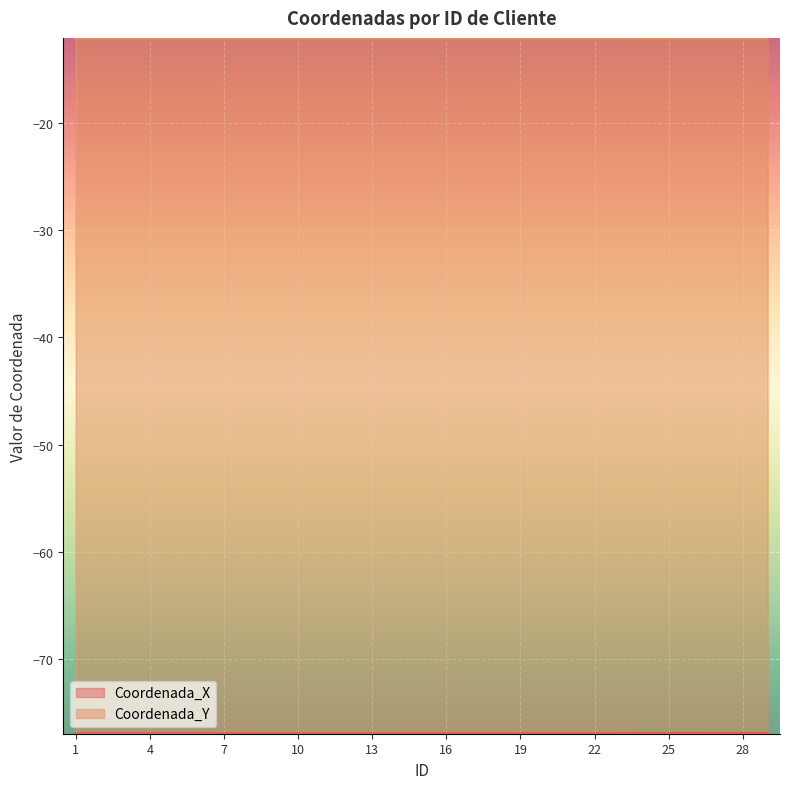

Reading left to right, what are all the values shown in this chart?

Coordenada_X: 1=-77.0	2=-77.0	3=-77.0	4=-77.0	5=-77.0	6=-77.0	7=-77.0	8=-77.0	9=-77.0	10=-77.0	11=-77.0	12=-77.0	13=-77.0	14=-77.0	15=-77.0	16=-77.0	17=-77.0	18=-77.0	19=-77.0	20=-77.0	21=-77.0	22=-77.0	23=-77.0	24=-77.0	25=-77.0	26=-77.0	27=-77.0	28=-77.0	29=-77.0
Coordenada_Y: 1=-12.1	2=-12.1	3=-12.1	4=-12.1	5=-12.1	6=-12.1	7=-12.1	8=-12.1	9=-12.1	10=-12.1	11=-12.1	12=-12.1	13=-12.1	14=-12.1	15=-12.1	16=-12.1	17=-12.1	18=-12.1	19=-12.1	20=-12.1	21=-12.1	22=-12.1	23=-12.1	24=-12.1	25=-12.1	26=-12.1	27=-12.1	28=-12.1	29=-12.1